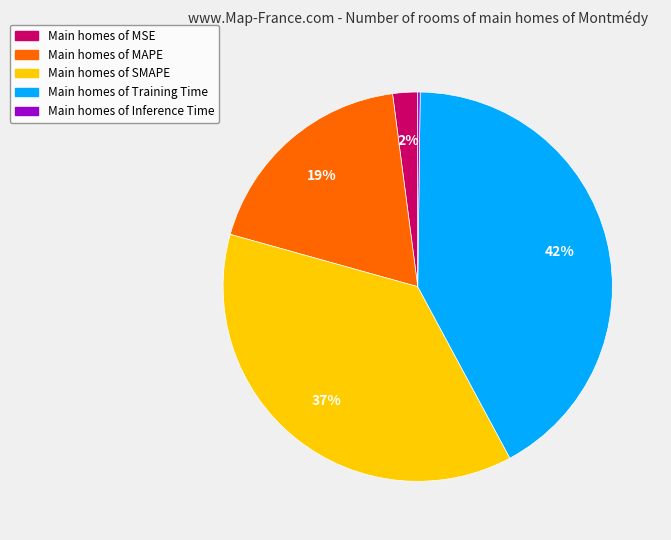

To the nearest percent, what is the difference between the largest and smallest slice percentages?

42%